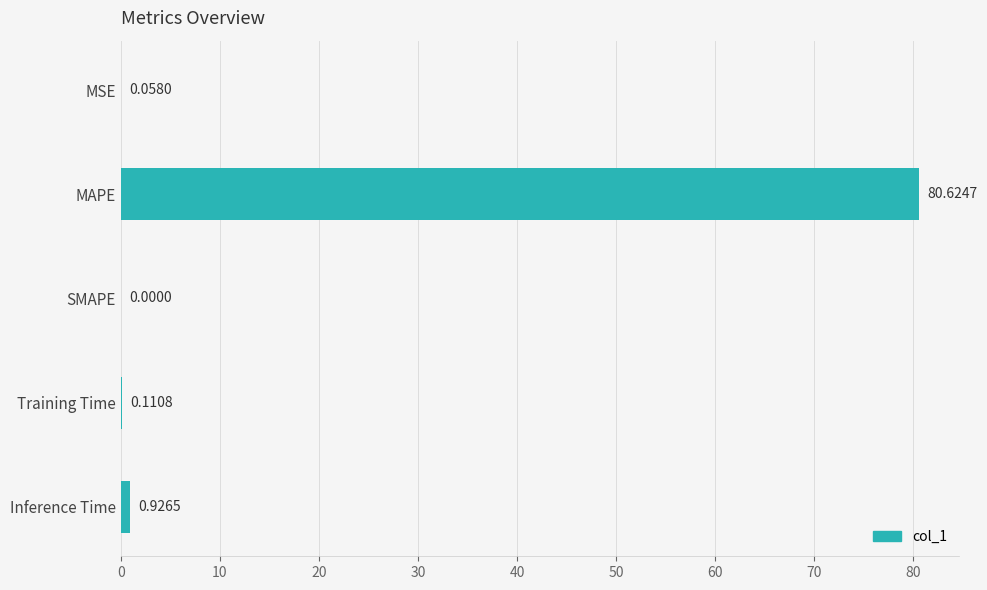

How many values exceed 0?

4